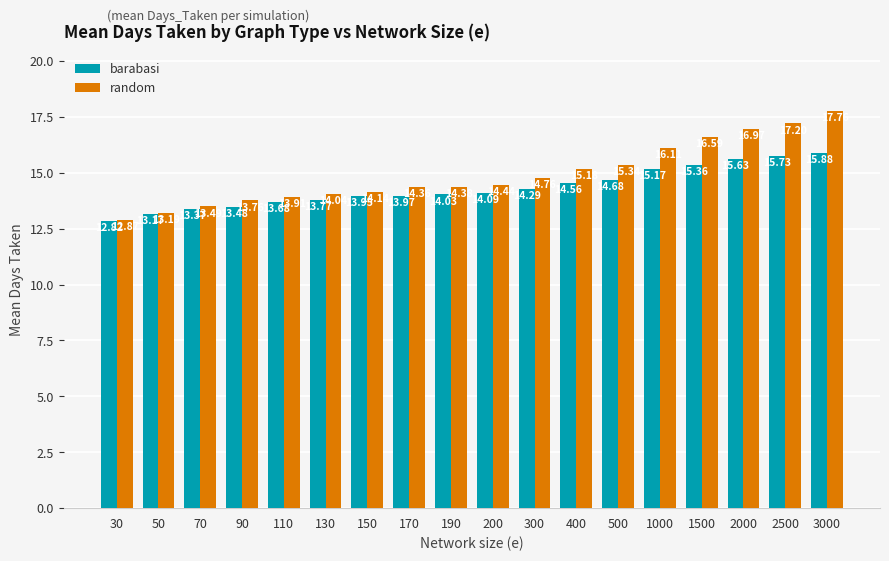

Which series changed the most between 50 and 90?

random